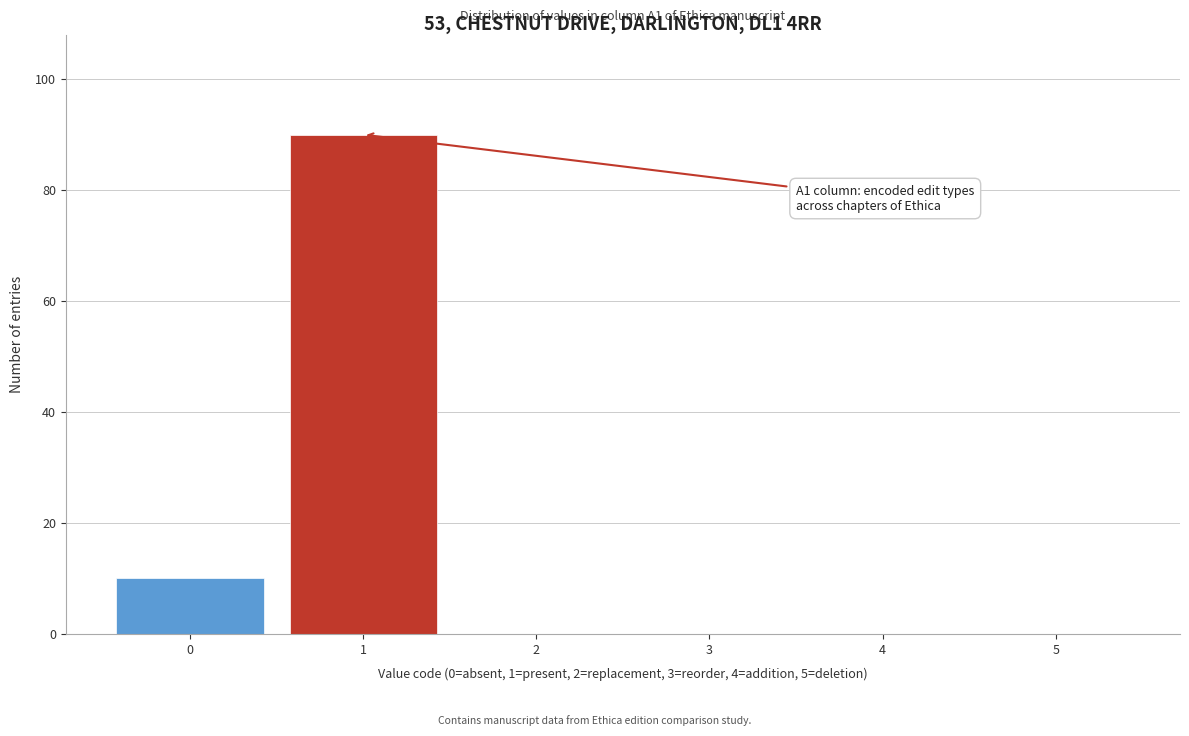

Reading left to right, list all the values displayed in this chart.

0=10	1=90	2=0	3=0	4=0	5=0